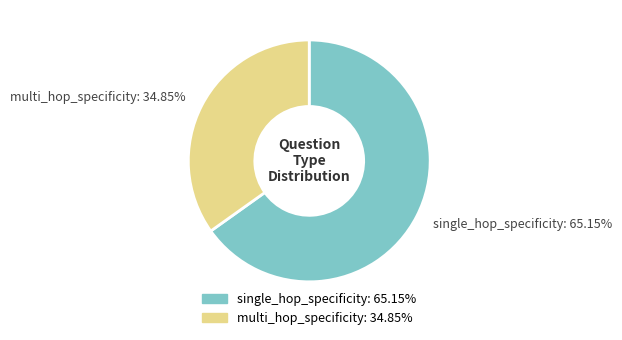

Which category has the smallest portion of the pie?

multi_hop_specificity